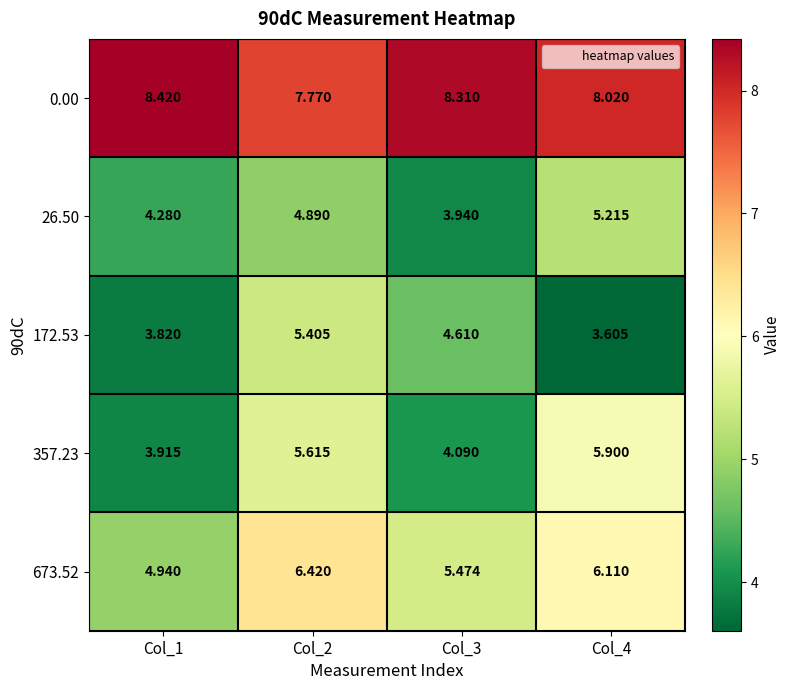

What is the difference between the highest and lowest values at Col_1?

4.6